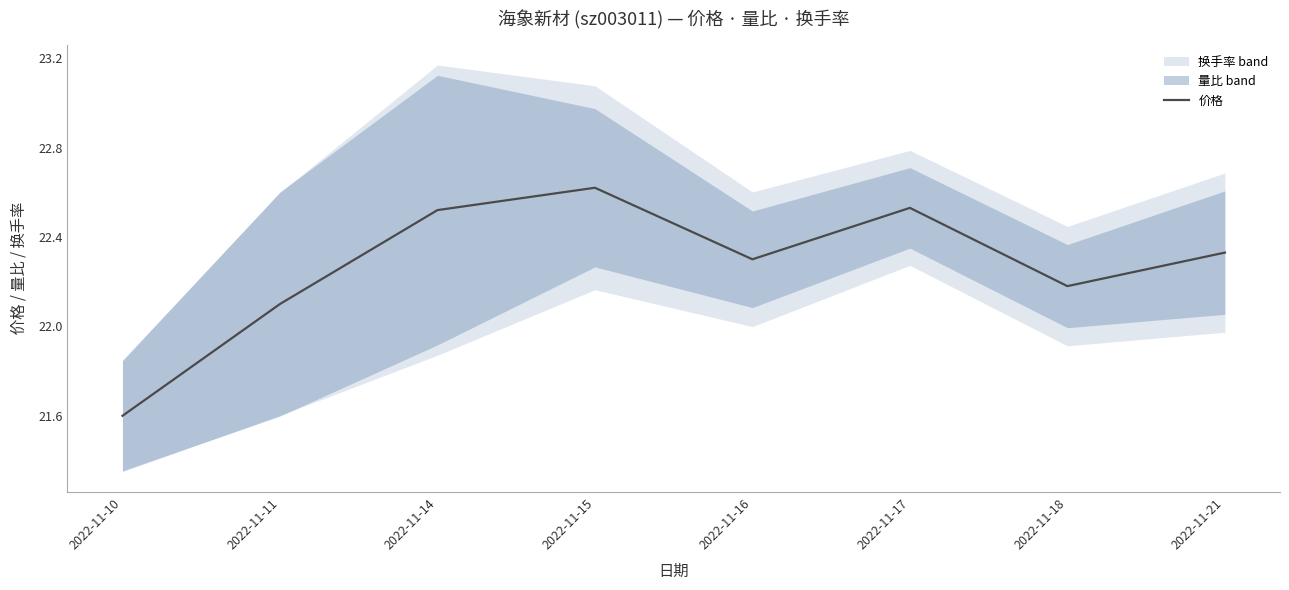

What is the value of the 3rd point from the left?

22.5